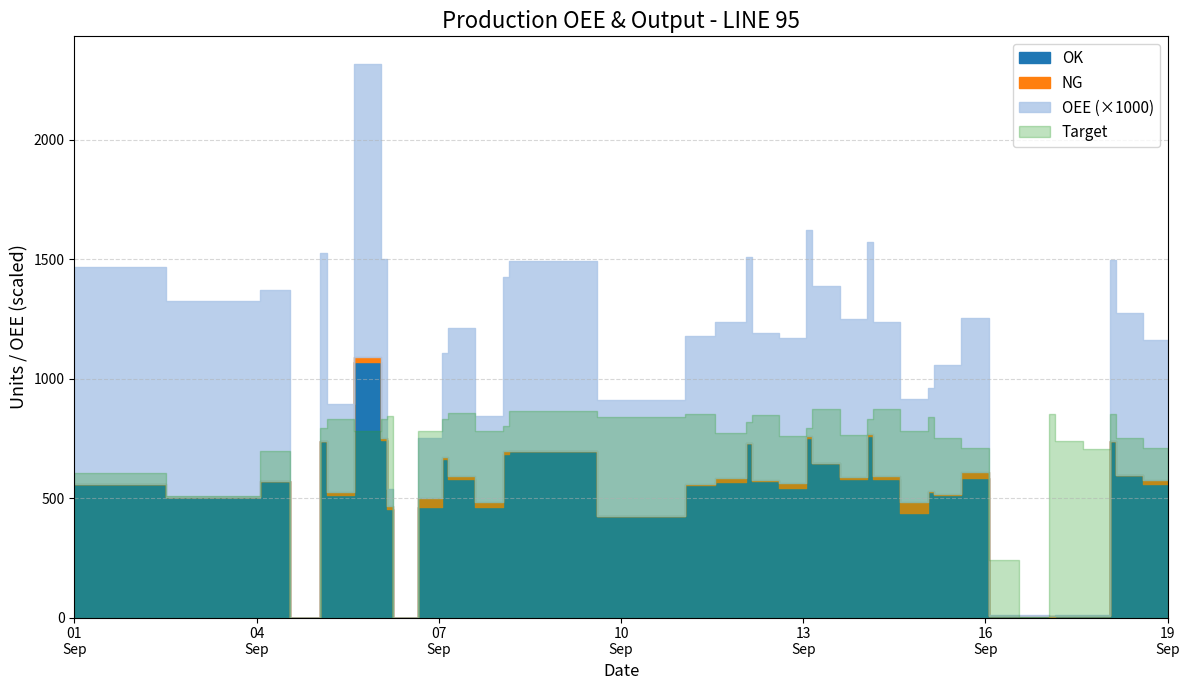

Which has a higher value, 2022-09-17 or 2022-09-12?

2022-09-12